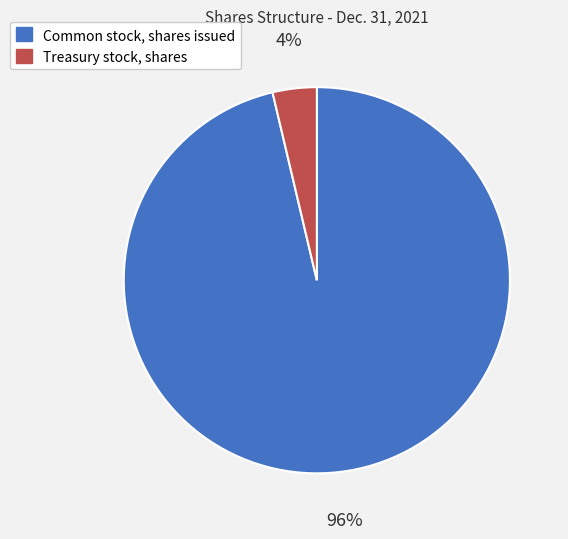

To the nearest percent, what is the combined percentage of Treasury stock, shares and Common stock, shares issued?

100%